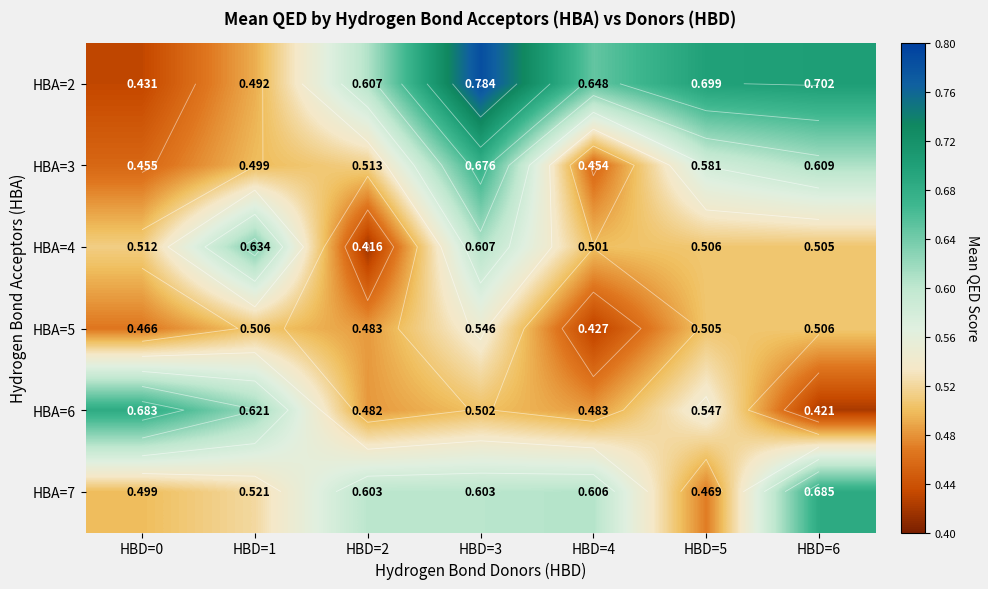

Is the value of HBA=4 at HBD=3 greater than the value of HBA=5 at HBD=5?

Yes